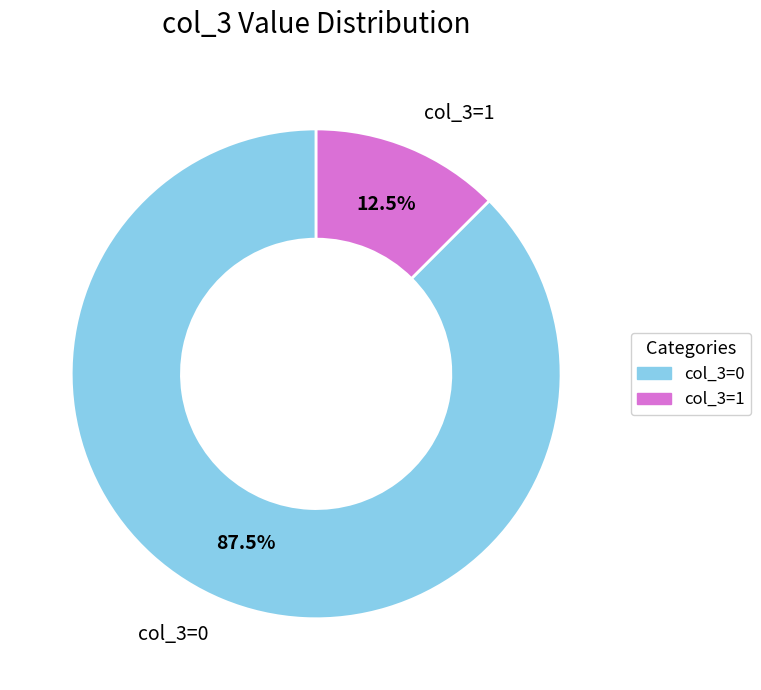

Rank the categories by value from highest to lowest.

col_3=0, col_3=1